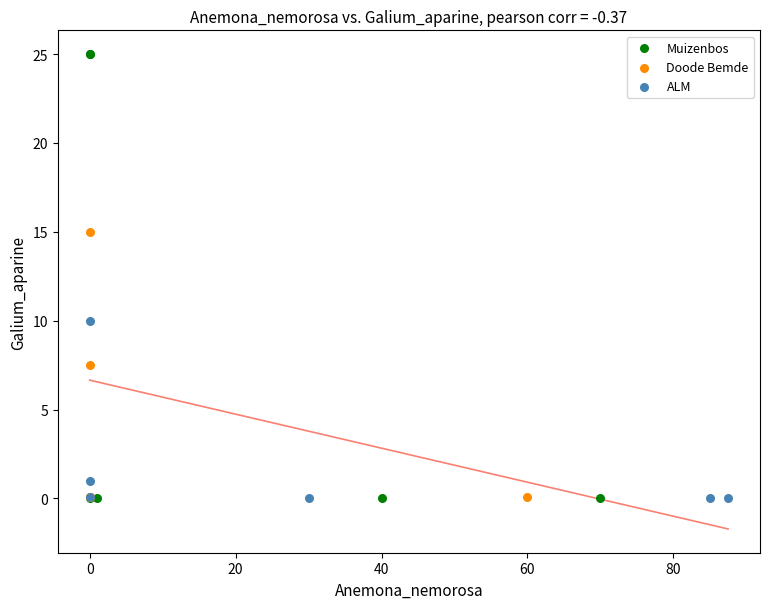

Which series has the largest Y range (max minus min)?

Muizenbos